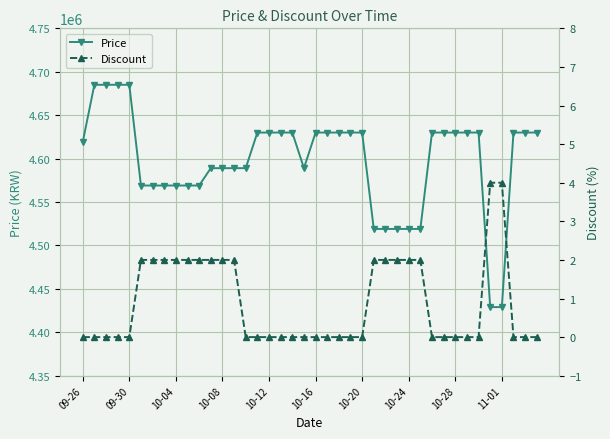

Rank the series at 22 from lowest to highest value.

Discount, Price